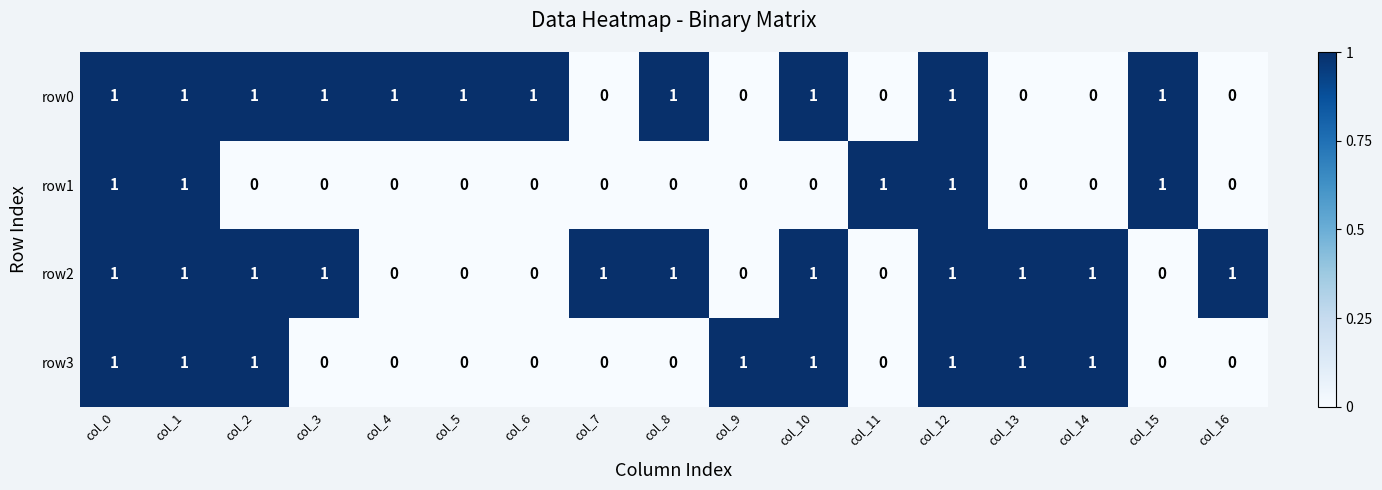

What is the sum of all row1 values?

5